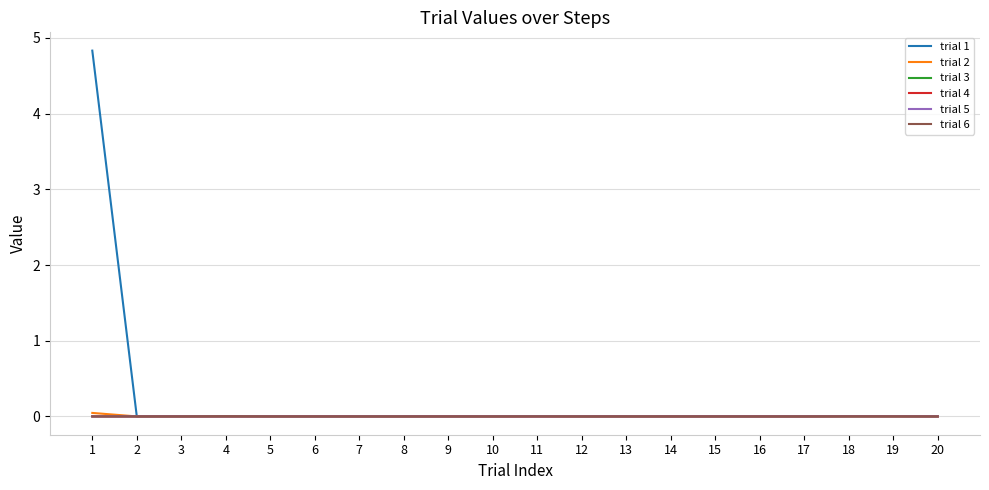

How many series are shown in this chart?

6